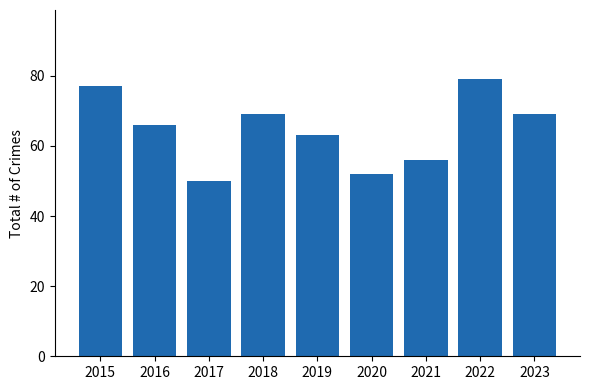

What is the value of the 1st bar from the left?

77